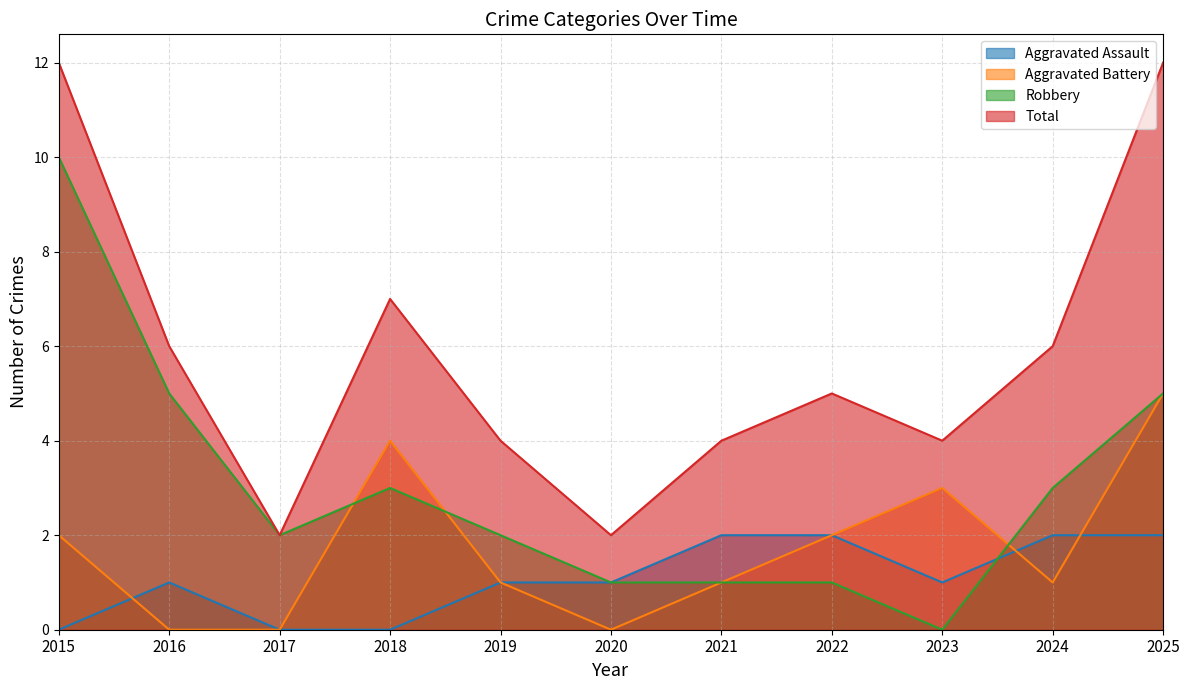

Is the value of Robbery at 2021 greater than the value of Total at 2021?

No